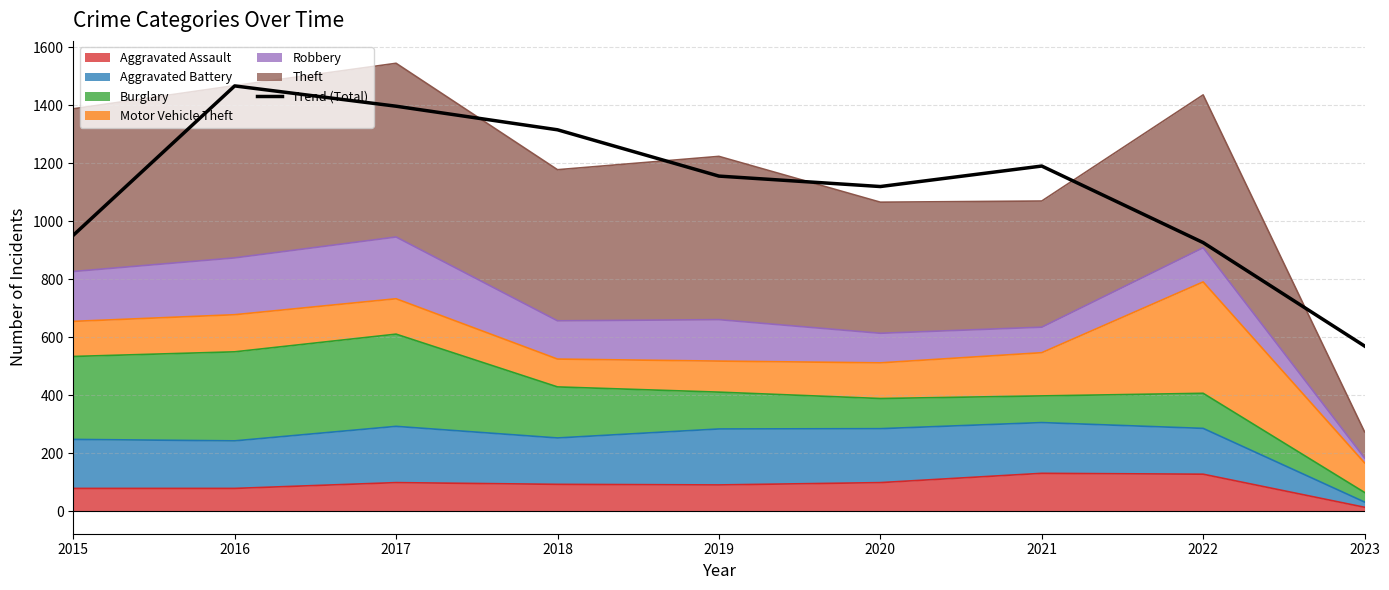

What value does the data have at 2015?

952.0